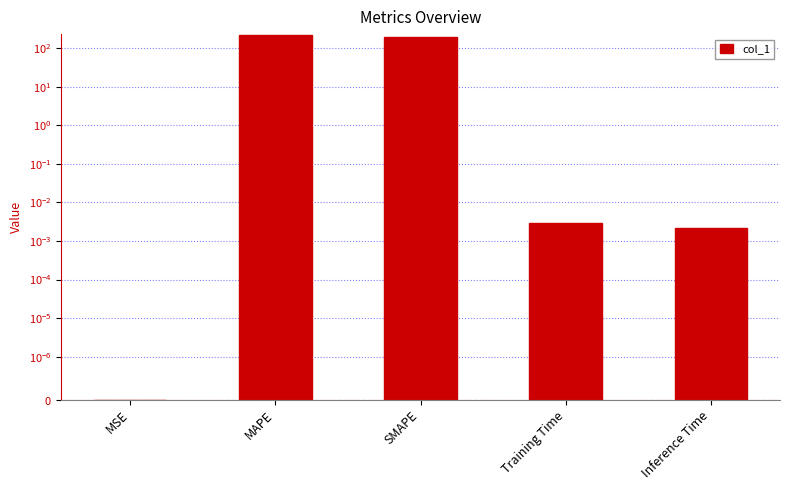

Where is the data nearest to the value 110?

SMAPE